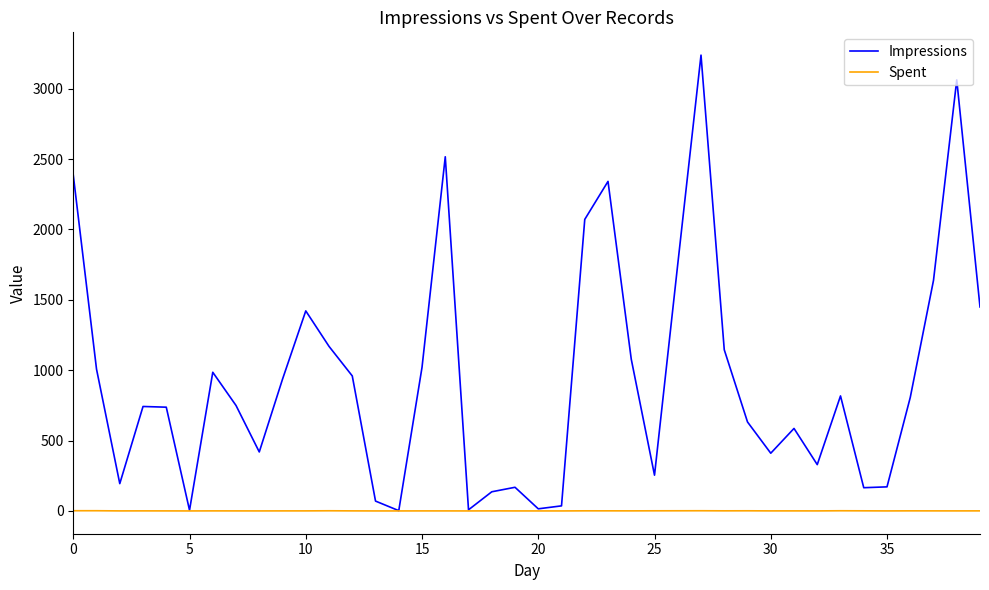

Which series has the widest spread of values?

Impressions